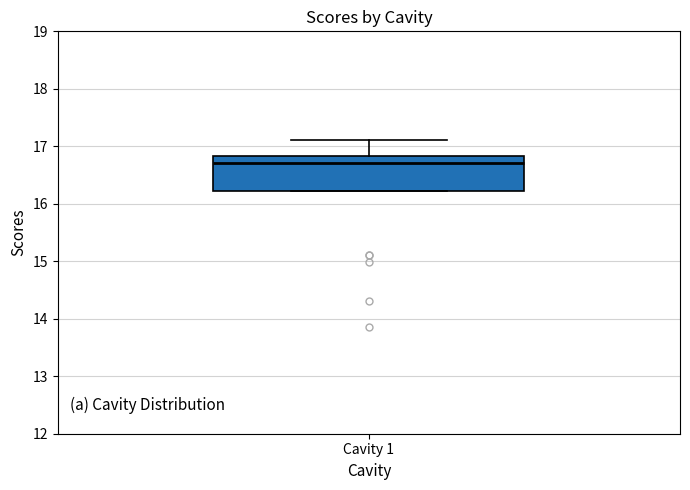

Where does the upper whisker of the box for Cavity 1 end on the y-axis? The values are not printed on the chart, so give them approximately, as read against the axis.

17.1